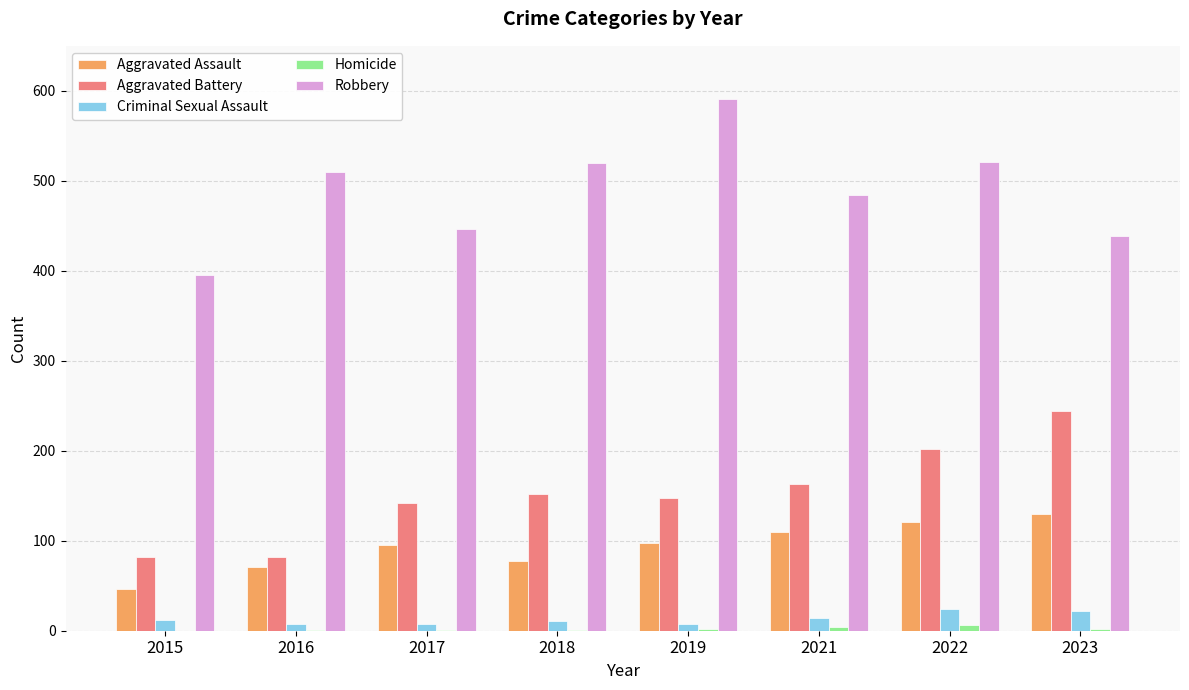

Is the value of Robbery at 2015 greater than the value of Criminal Sexual Assault at 2015?

Yes